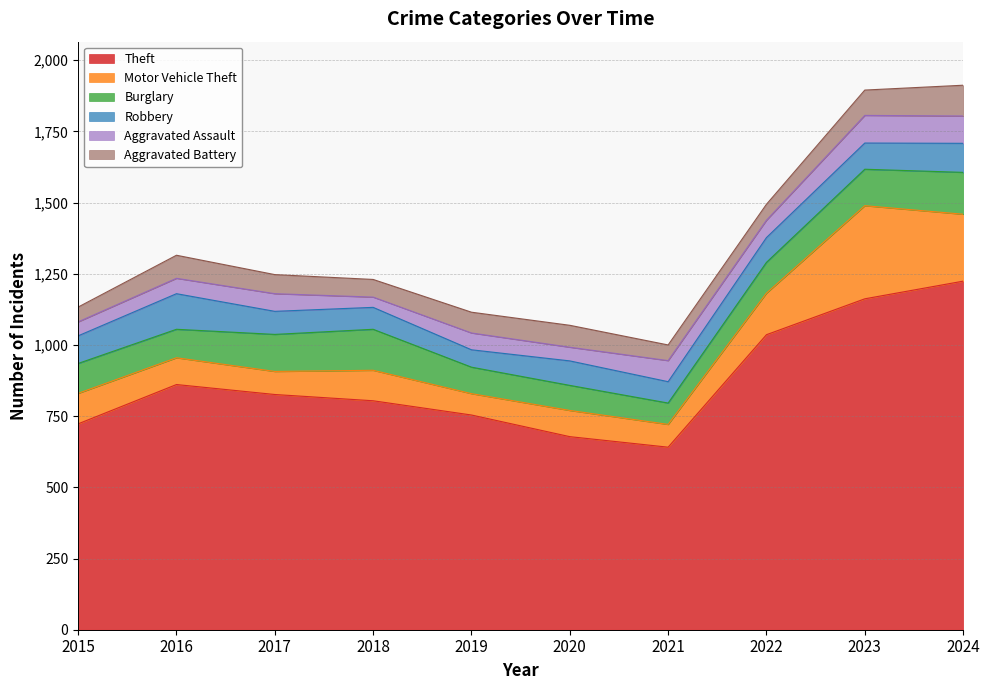

What is the difference between the highest and lowest values at 2023?

1073